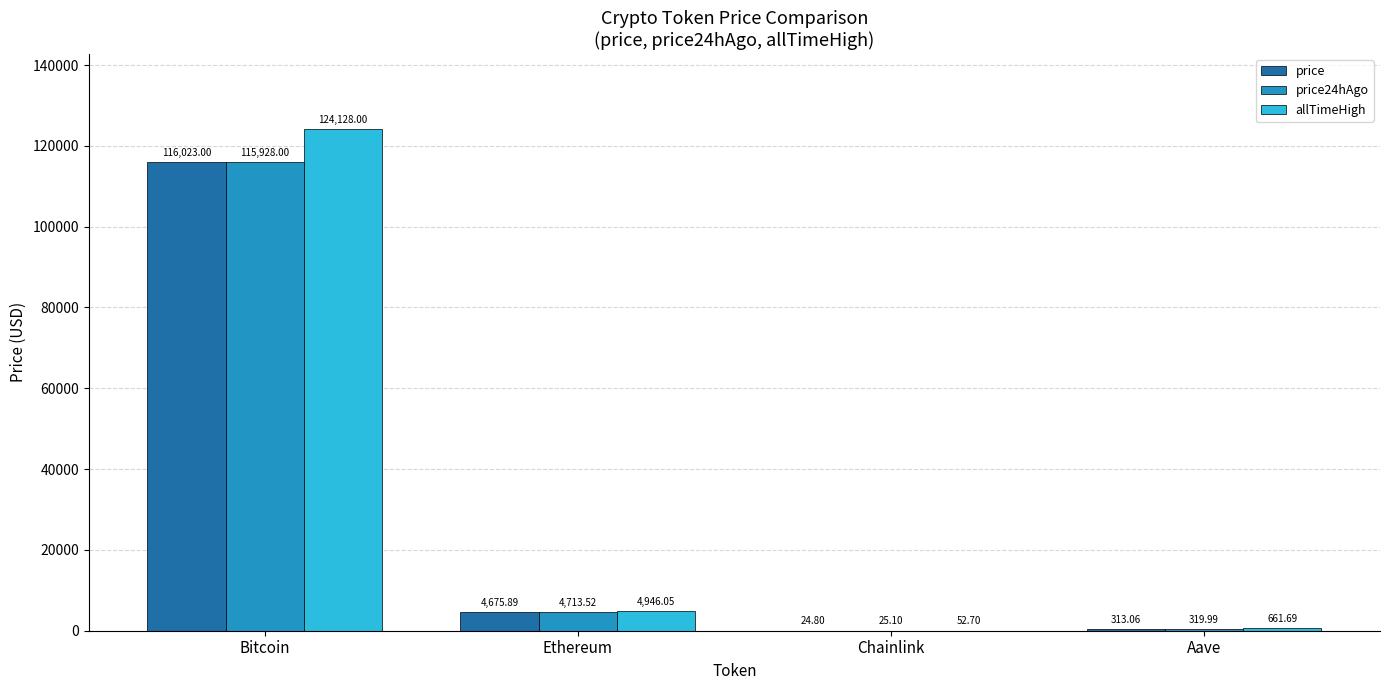

Which series changed the most between Chainlink and Aave?

allTimeHigh